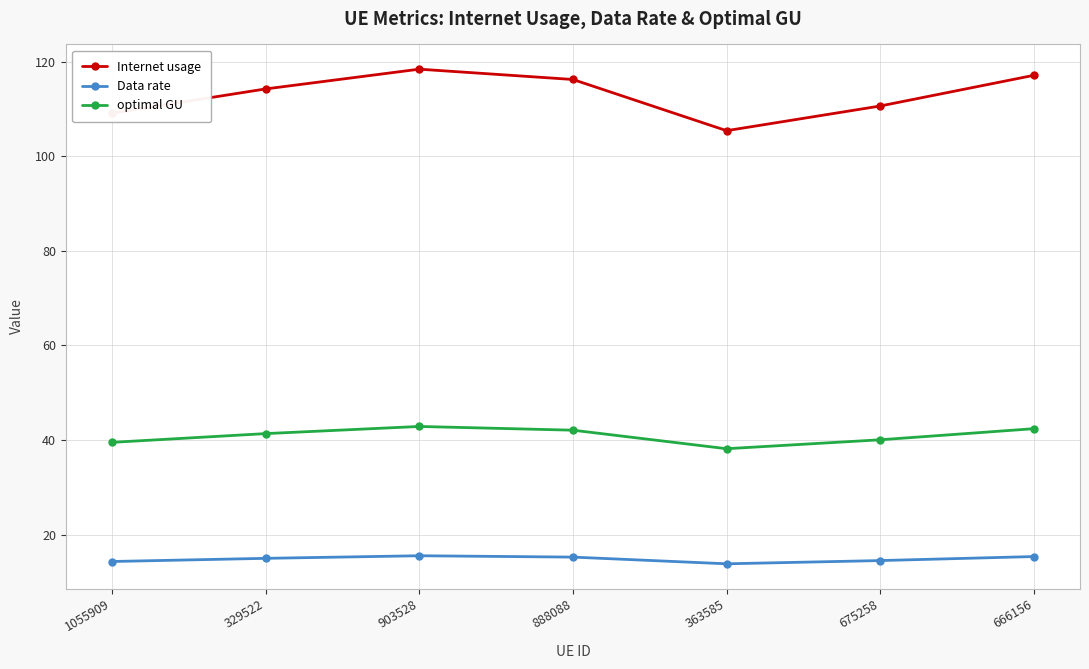

Which category has the highest value in the Internet usage series?

903528